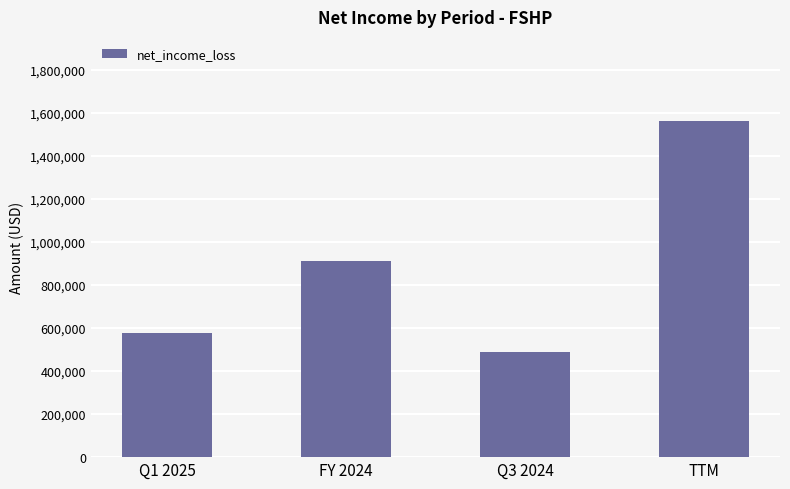

Reading left to right, transcribe all the data shown in this chart.

577698	909838	488327	1563324